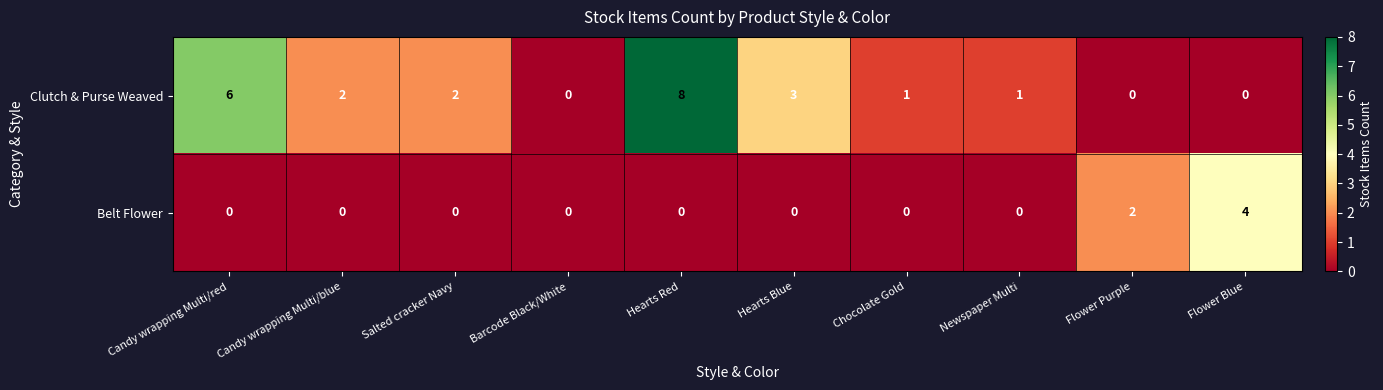

What is the sum of all Belt Flower values?

6